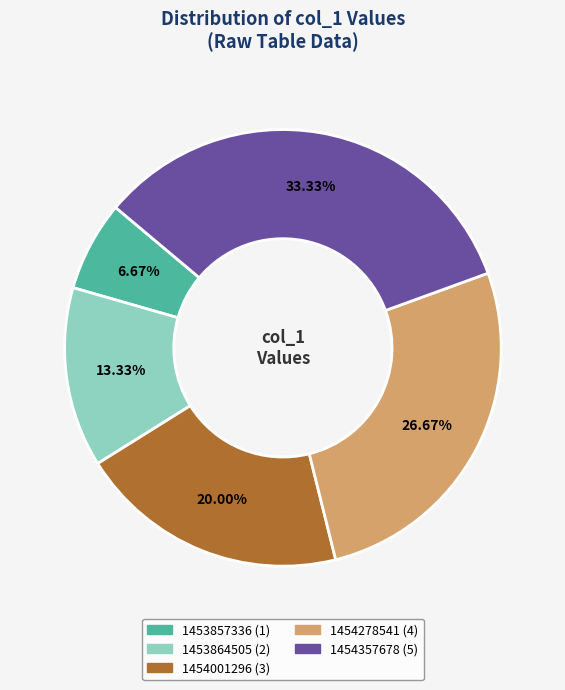

Is there any slice that represents more than half of the pie?

No